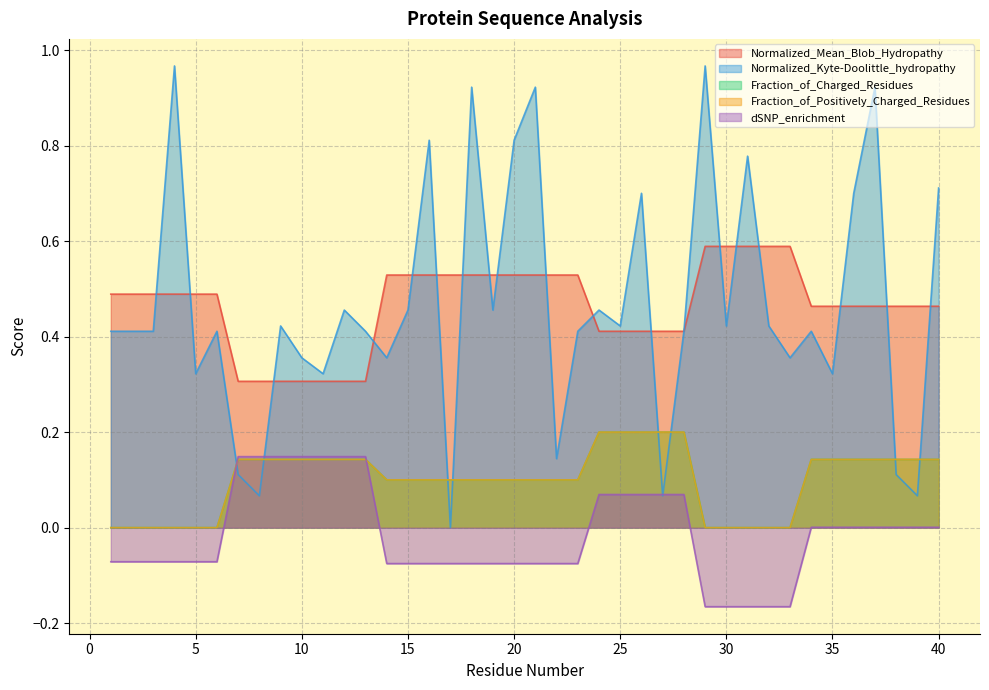

What is the smallest value displayed?

-0.2